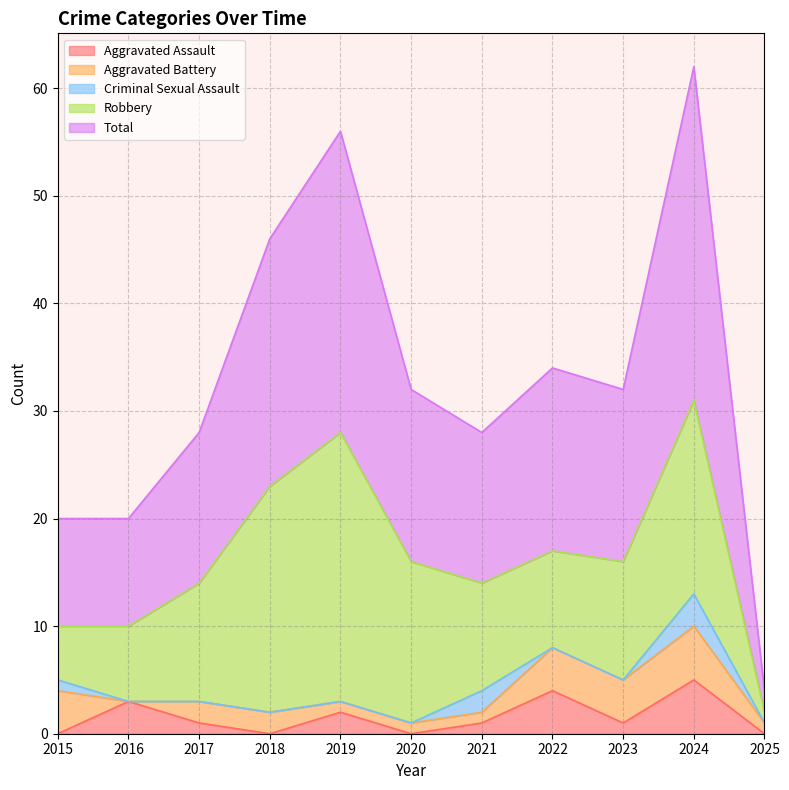

True or false: Robbery has more than 1 interior local peaks.

True